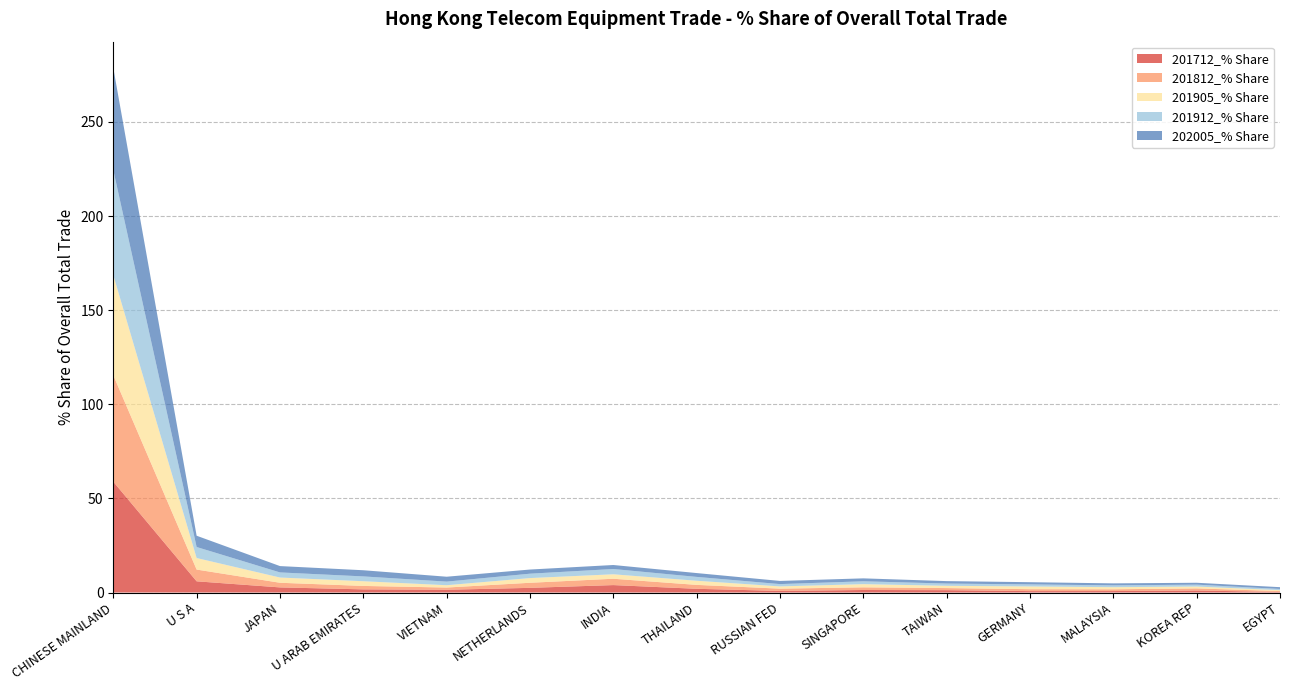

Reading left to right, what are all the values shown in this chart?

201712_% Share: CHINESE MAINLAND=58.9	U S A=6.0	JAPAN=2.7	U ARAB EMIRATES=1.7	VIETNAM=1.5	NETHERLANDS=2.5	INDIA=3.9	THAILAND=2.0	RUSSIAN FED=0.8	SINGAPORE=1.3	TAIWAN=1.2	GERMANY=0.8	MALAYSIA=0.8	KOREA REP=1.1	EGYPT=0.3
201812_% Share: CHINESE MAINLAND=56.6	U S A=6.2	JAPAN=2.5	U ARAB EMIRATES=1.8	VIETNAM=1.2	NETHERLANDS=2.7	INDIA=3.4	THAILAND=2.1	RUSSIAN FED=1.2	SINGAPORE=1.4	TAIWAN=1.1	GERMANY=1.0	MALAYSIA=0.9	KOREA REP=1.1	EGYPT=0.5
201905_% Share: CHINESE MAINLAND=53.2	U S A=6.1	JAPAN=2.8	U ARAB EMIRATES=2.5	VIETNAM=1.2	NETHERLANDS=2.5	INDIA=2.4	THAILAND=2.2	RUSSIAN FED=1.2	SINGAPORE=1.7	TAIWAN=1.2	GERMANY=1.5	MALAYSIA=1.1	KOREA REP=1.0	EGYPT=0.5
201912_% Share: CHINESE MAINLAND=55.8	U S A=5.9	JAPAN=2.7	U ARAB EMIRATES=2.6	VIETNAM=1.9	NETHERLANDS=2.3	INDIA=2.8	THAILAND=2.0	RUSSIAN FED=1.2	SINGAPORE=1.5	TAIWAN=1.2	GERMANY=1.1	MALAYSIA=1.0	KOREA REP=1.0	EGYPT=0.6
202005_% Share: CHINESE MAINLAND=54.3	U S A=6.0	JAPAN=3.4	U ARAB EMIRATES=3.3	VIETNAM=2.6	NETHERLANDS=2.2	INDIA=2.1	THAILAND=2.0	RUSSIAN FED=1.7	SINGAPORE=1.6	TAIWAN=1.3	GERMANY=1.2	MALAYSIA=1.1	KOREA REP=1.0	EGYPT=1.0